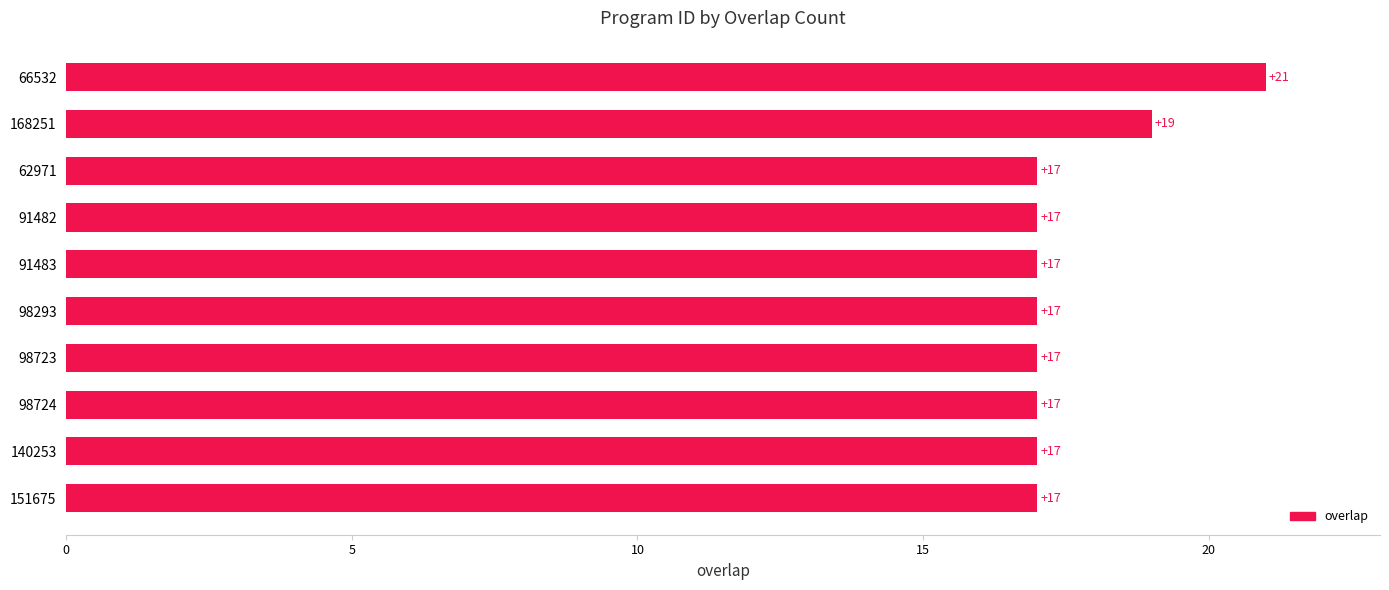

The chart shows a value of 17 at 98293. True or false?

True